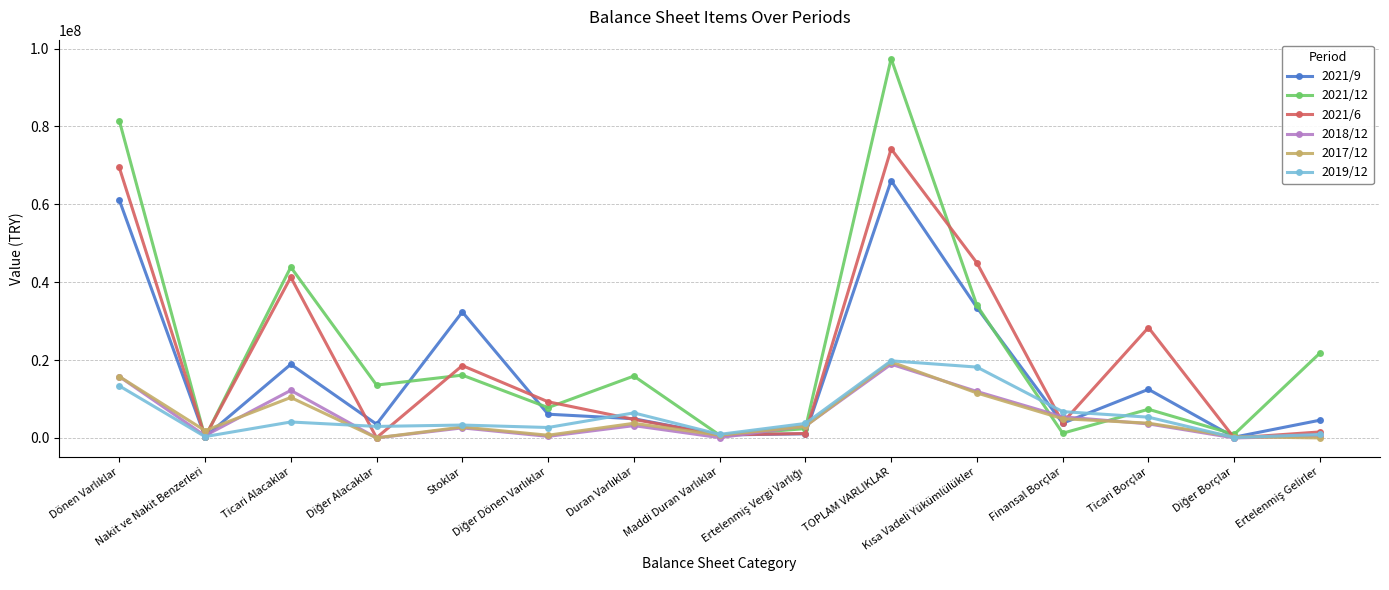

At which category does the chart reach its peak across all series?

TOPLAM VARLIKLAR